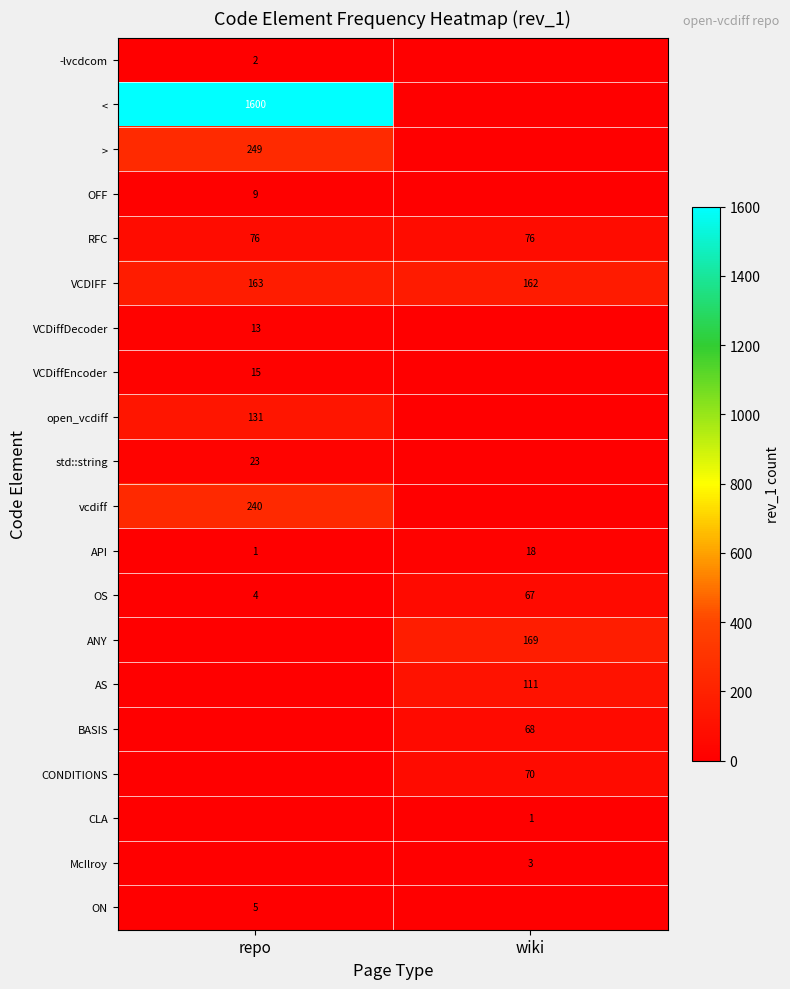

At how many categories does at least one series exceed 92?

2